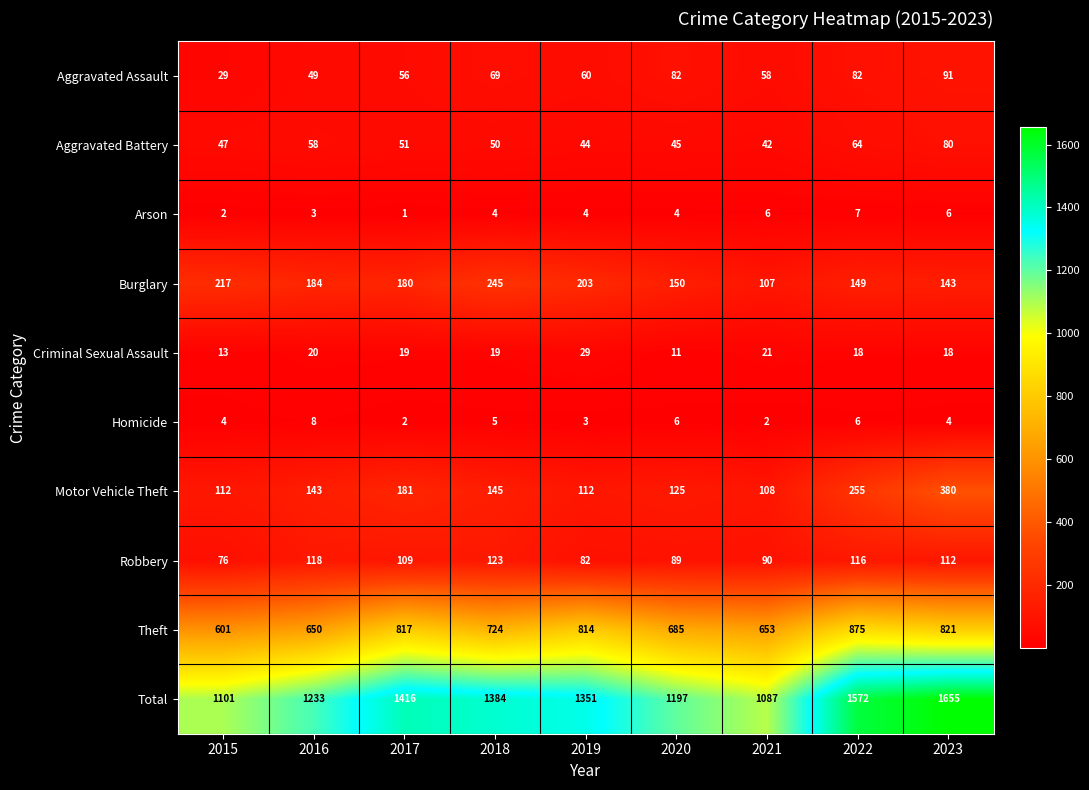

What is the average value of the Motor Vehicle Theft series?

173